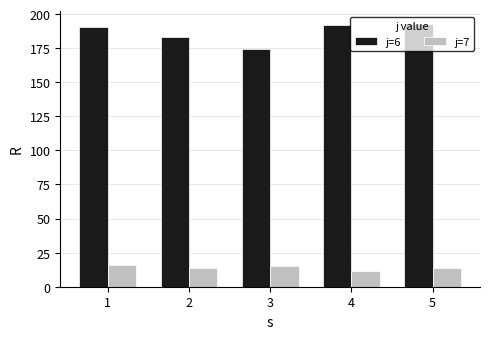

Which series has the largest total across all categories?

j=6